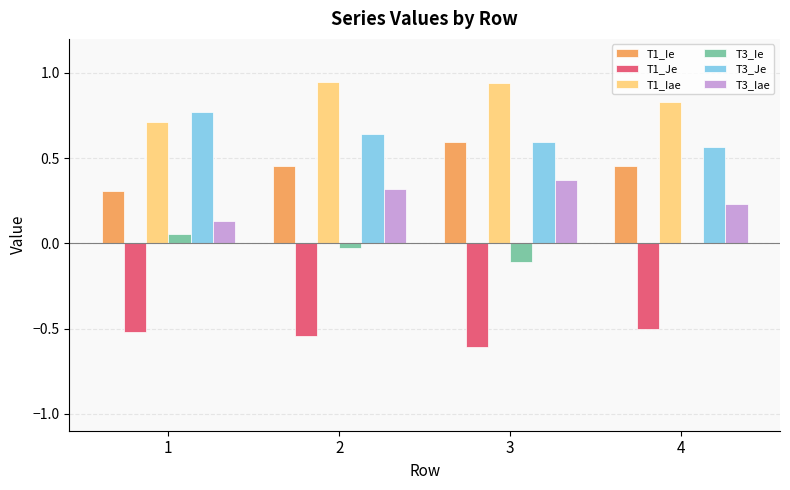

What is the total value across all series at 1?

1.5